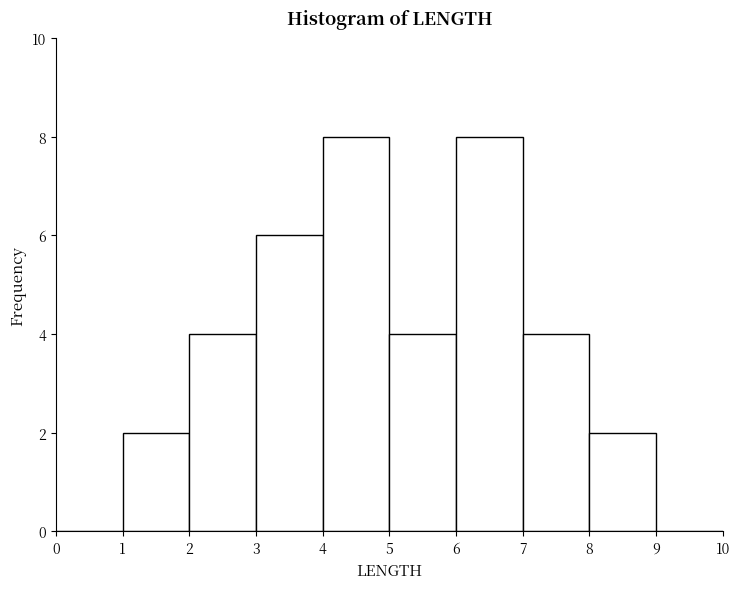

Reading left to right, list every bar in this chart as the range it spans on the x-axis followed by its height. The values are not printed on the chart, so give them approximately, as read against the axis.

0 to 1: 0
1 to 2: 2
2 to 3: 4
3 to 4: 6
4 to 5: 8
5 to 6: 4
6 to 7: 8
7 to 8: 4
8 to 9: 2
9 to 10: 0